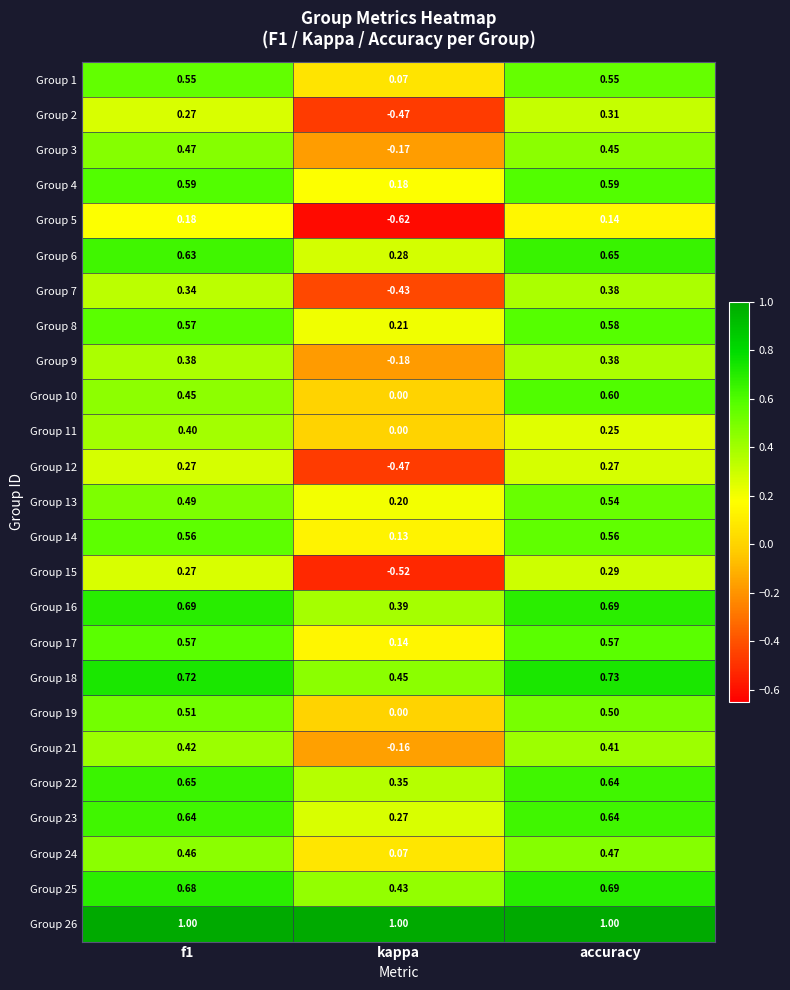

Is the value of Group 3 at f1 greater than the value of Group 24 at kappa?

Yes